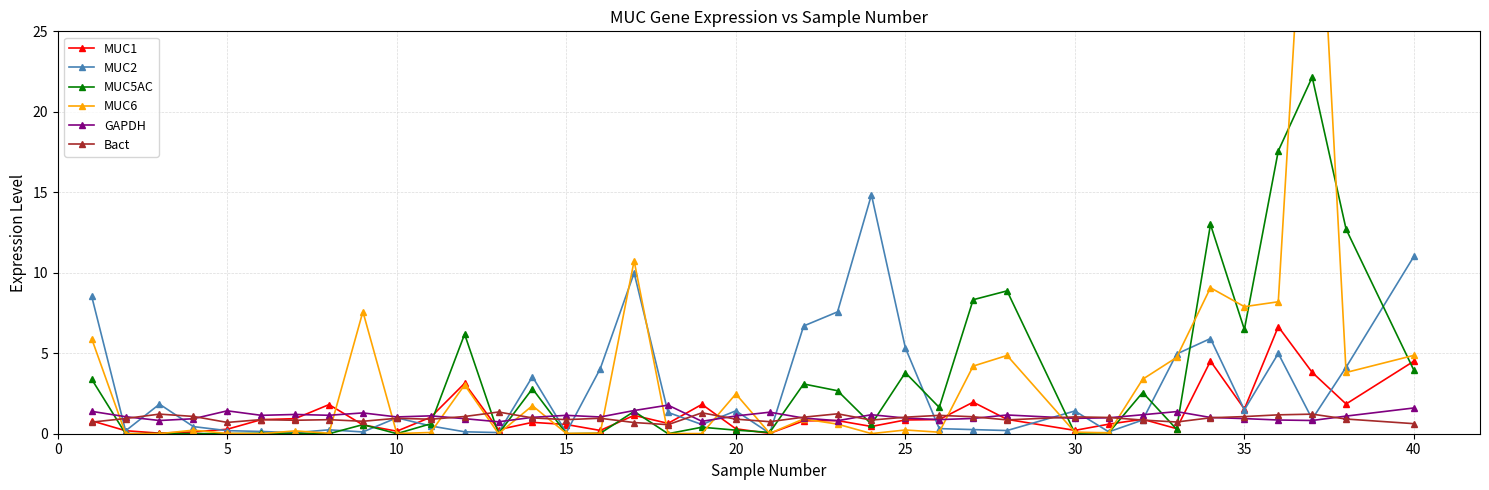

Reading left to right, what are all the values shown in this chart?

MUC1: 0.8	0.2	0.0	0.1	0.3	0.9	0.9	1.8	0.5	0.2	1.0	3.1	0.3	0.7	0.6	0.2	1.1	0.6	1.8	0.3	0.0	0.8	0.8	0.4	0.9	0.9	2.0	0.9	0.2	0.6	0.9	0.3	4.5	1.5	6.7	3.8	1.8	4.5
MUC2: 8.5	0.2	1.8	0.4	0.2	0.1	0.1	0.2	0.1	1.0	0.5	0.1	0.1	3.5	0.1	4.0	10.0	1.3	0.6	1.4	0.0	6.7	7.6	14.8	5.3	0.3	0.3	0.2	1.4	0.1	0.9	5.0	5.9	1.5	5.0	0.9	4.1	11.0
MUC5AC: 3.4	0.0	0.0	0.0	0.0	0.0	0.0	0.0	0.6	0.0	0.6	6.2	0.0	2.8	0.0	0.0	1.4	0.0	0.4	0.2	0.1	3.1	2.7	0.6	3.8	1.6	8.3	8.9	0.0	0.1	2.6	0.3	13.0	6.5	17.6	22.2	12.7	3.9
MUC6: 5.9	0.0	0.0	0.2	0.0	0.0	0.2	0.0	7.6	0.0	0.1	3.0	0.0	1.7	0.0	0.0	10.7	0.0	0.0	2.5	0.0	0.9	0.6	0.0	0.2	0.1	4.2	4.9	0.1	0.1	3.4	4.7	9.1	7.9	8.2	43.5	3.8	4.9
GAPDH: 1.4	1.1	0.8	0.9	1.4	1.1	1.2	1.1	1.3	1.0	1.1	0.9	0.7	1.0	1.1	1.0	1.4	1.8	0.8	1.1	1.3	1.0	0.8	1.2	1.0	0.9	0.9	1.2	1.0	1.0	1.2	1.4	1.0	0.9	0.9	0.8	1.1	1.6
Bact: 0.7	0.9	1.2	1.1	0.7	0.9	0.8	0.9	0.8	1.0	0.9	1.1	1.3	1.0	0.9	1.0	0.7	0.6	1.3	0.9	0.7	1.0	1.2	0.8	1.0	1.1	1.1	0.9	1.0	1.0	0.8	0.7	1.0	1.1	1.2	1.2	0.9	0.6